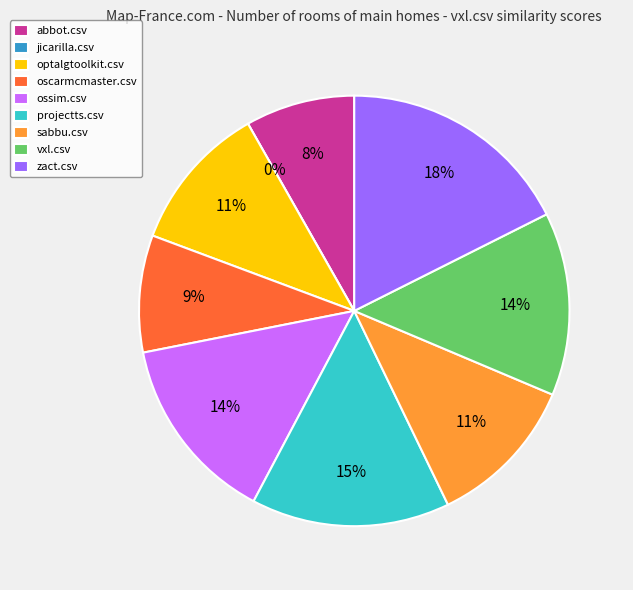

Which has a higher value, oscarmcmaster.csv or vxl.csv?

vxl.csv